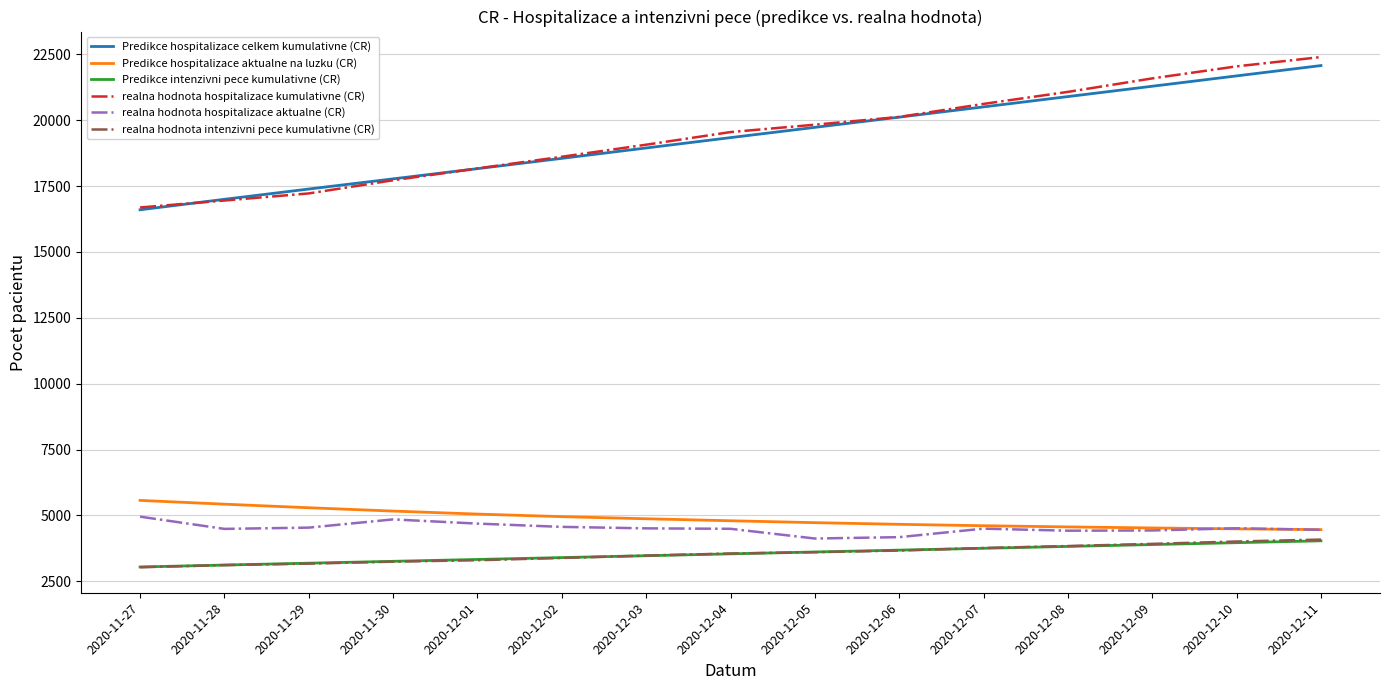

True or false: Predikce hospitalizace celkem kumulativne (CR) and Predikce intenzivni pece kumulativne (CR) cross at least once.

False